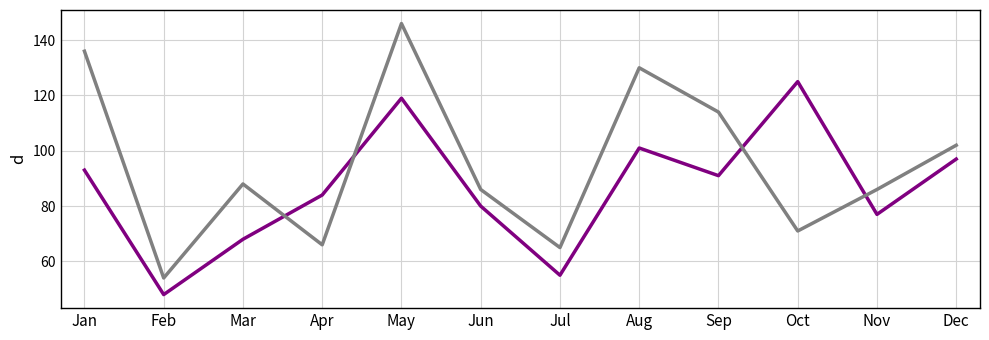

Which label corresponds to the largest value in the chart?

May